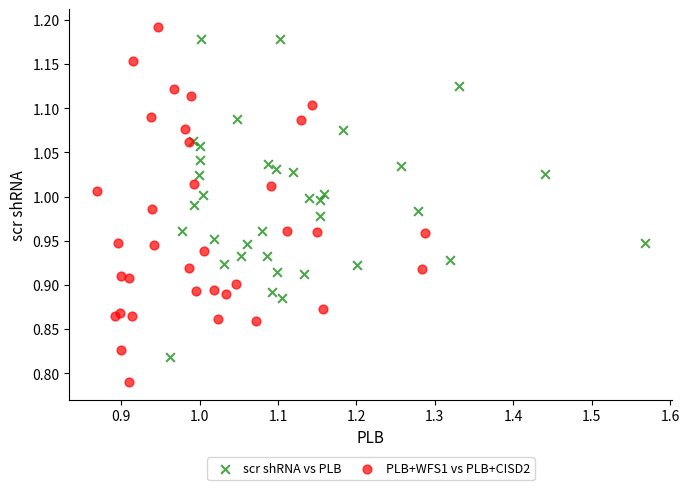

Which series has the widest spread of Y values?

PLB+WFS1 vs PLB+CISD2